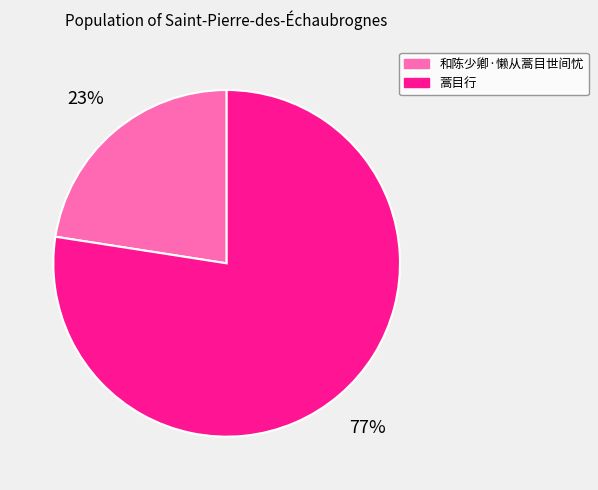

True or false: 和陈少卿·懒从蒿目世间忧 accounts for 10% of the total.

False